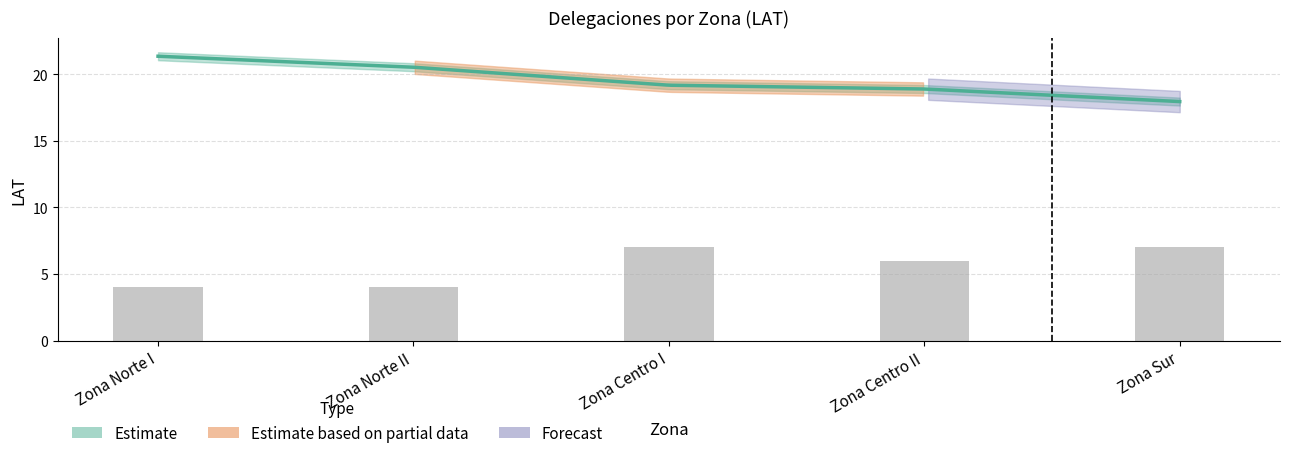

What is the label of the 3rd bar from the left?

Zona Centro I